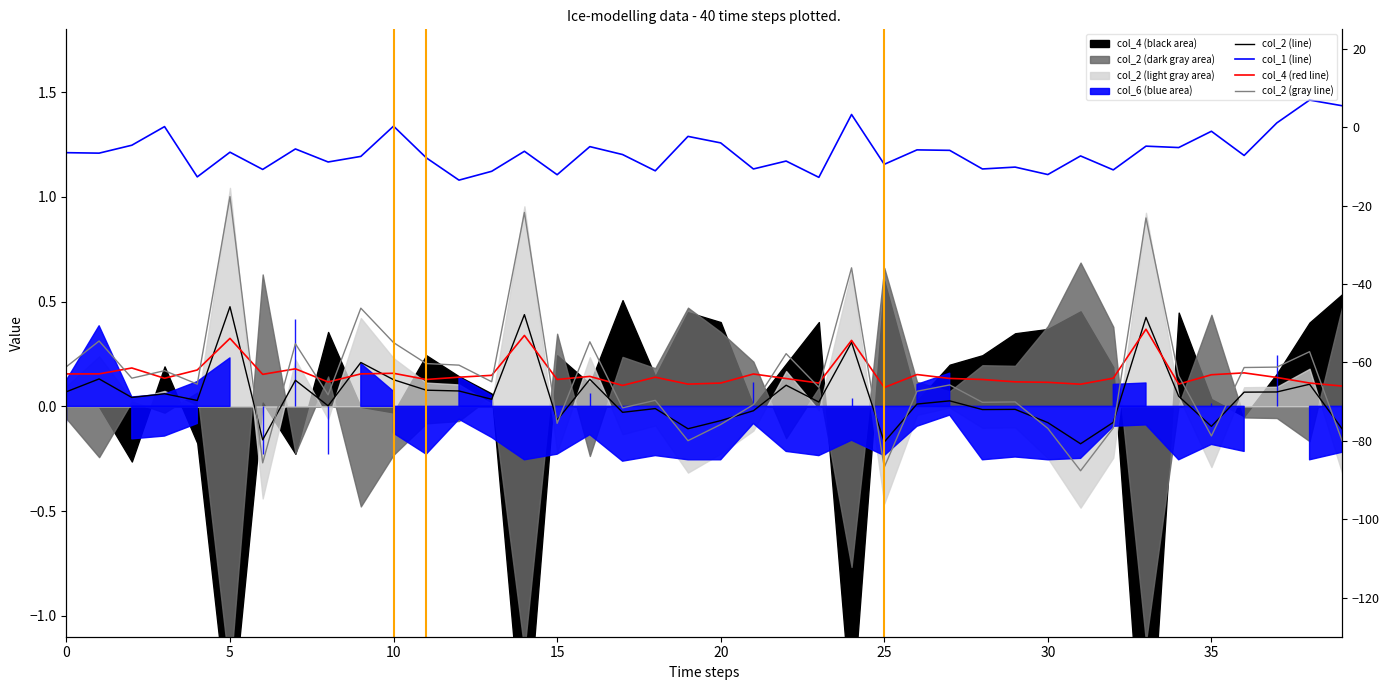

What is the spread (max minus min) of values at 26?

1.2